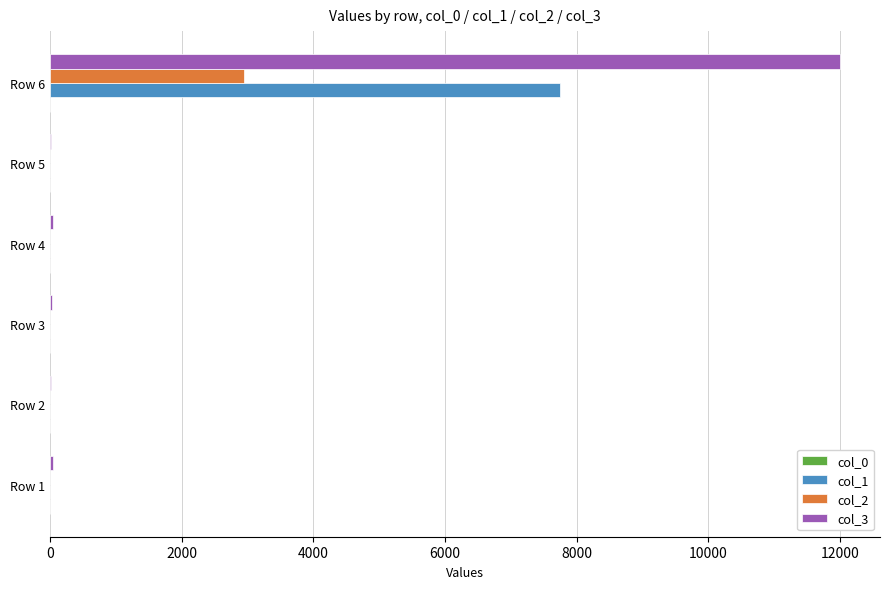

The value of col_3 at Row 6 is 12004.3. True or false?

True